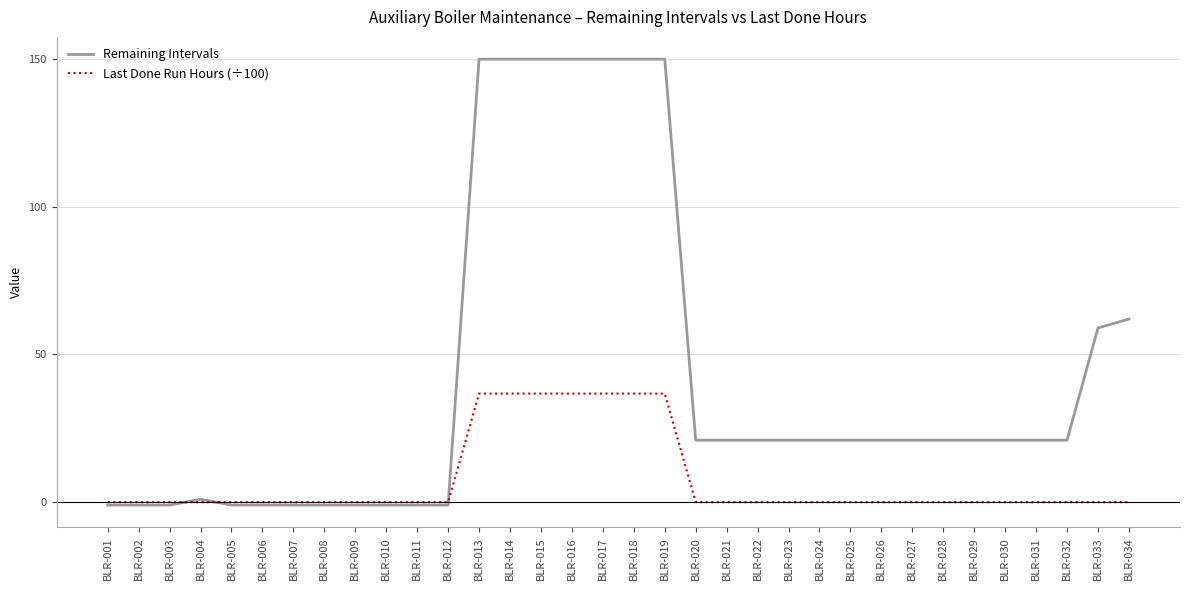

Rank the series at BLR-017 from highest to lowest value.

Remaining Intervals, Last Done Run Hours (÷100)